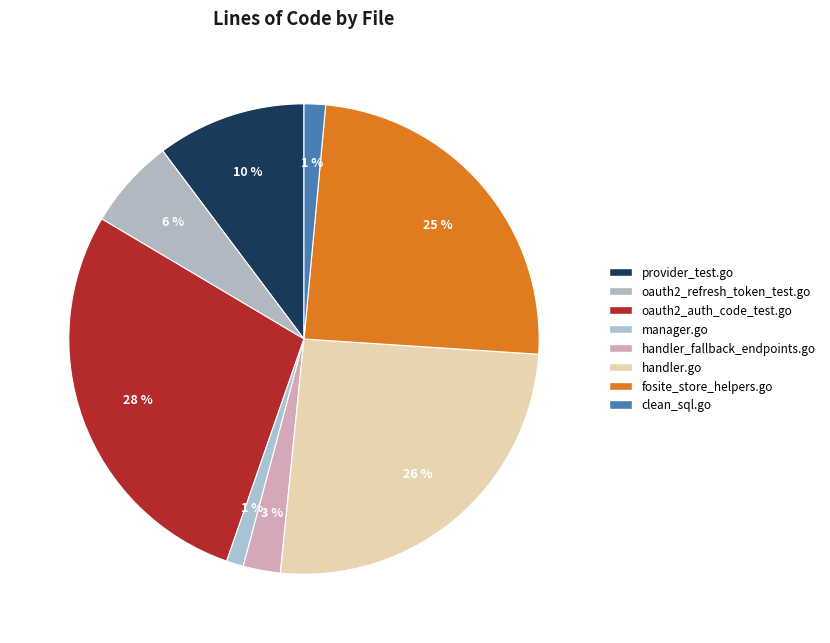

To the nearest percent, what percentage of the pie is oauth2_refresh_token_test.go?

6%